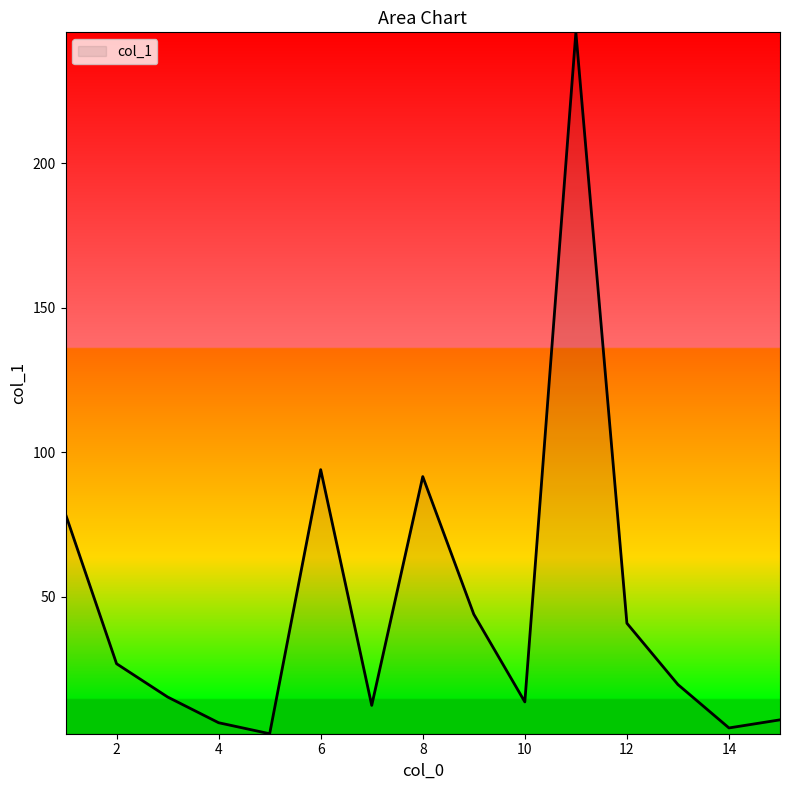

What is the difference between the second highest and minimum values?

91.3